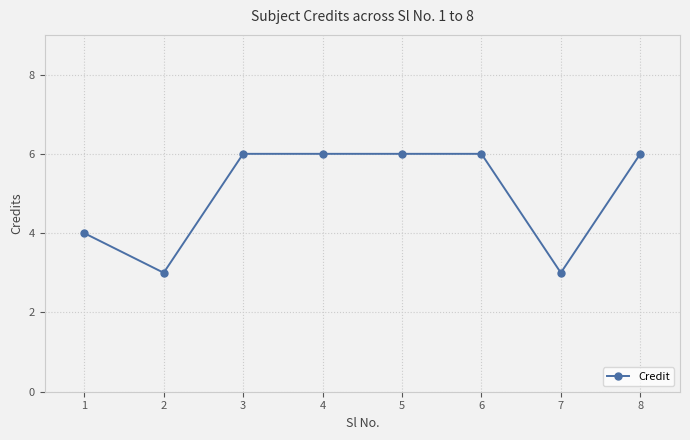

The chart shows a value of 3 at 3. True or false?

False